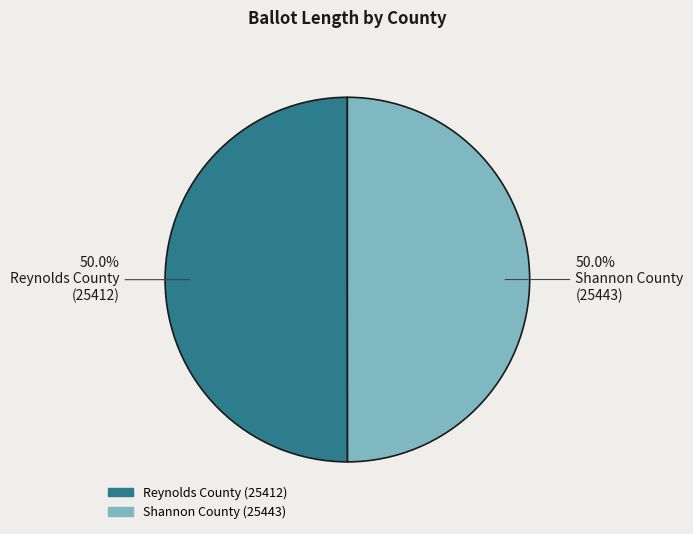

What is the ratio of the value at Reynolds County (25412) to the value at Shannon County (25443)?

1.0